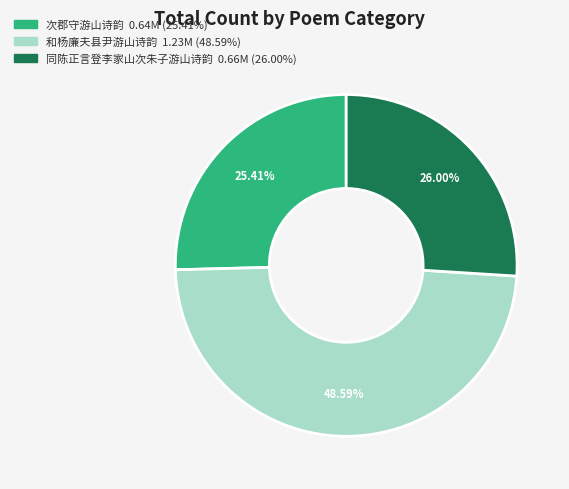

Approximately how many times larger is the value at 和杨廉夫县尹游山诗韵 compared to 同陈正言登李家山次朱子游山诗韵?

1.9